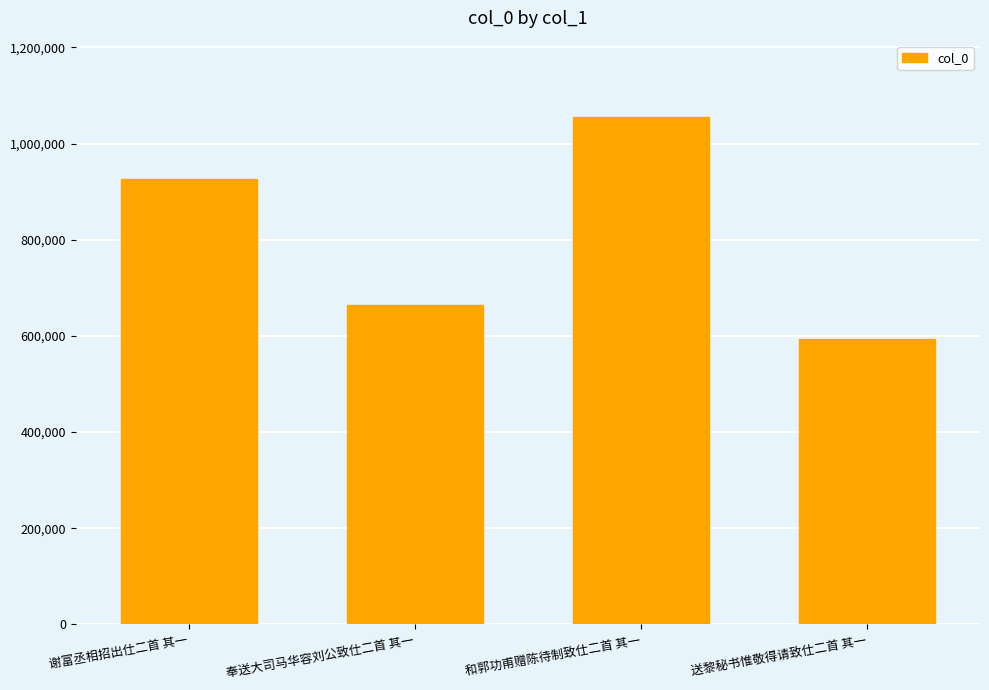

How many values are between 663300 and 1055597?

3